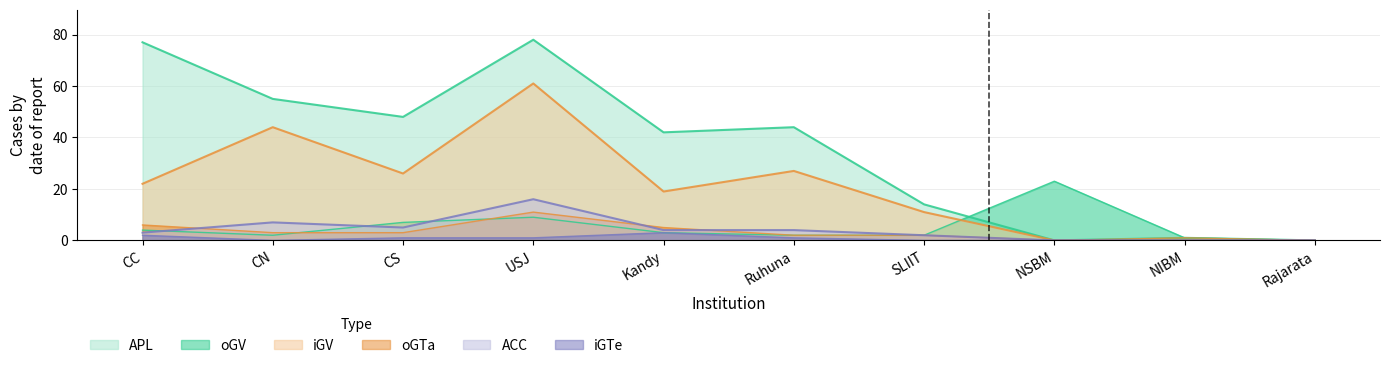

Between CC and Ruhuna, which series saw the biggest shift?

APL